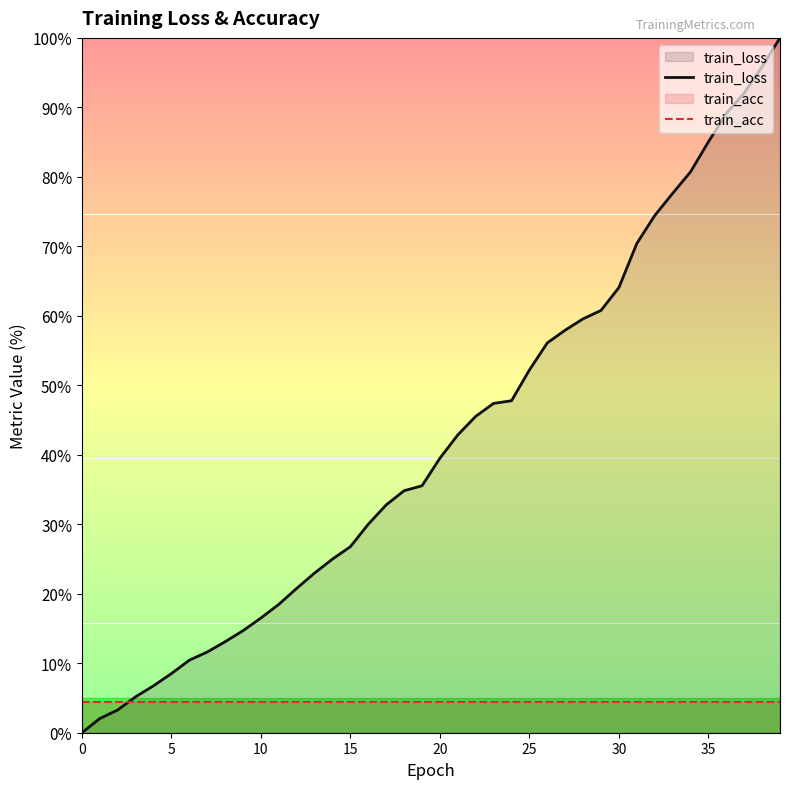

Does the chart have visible grid lines?

No